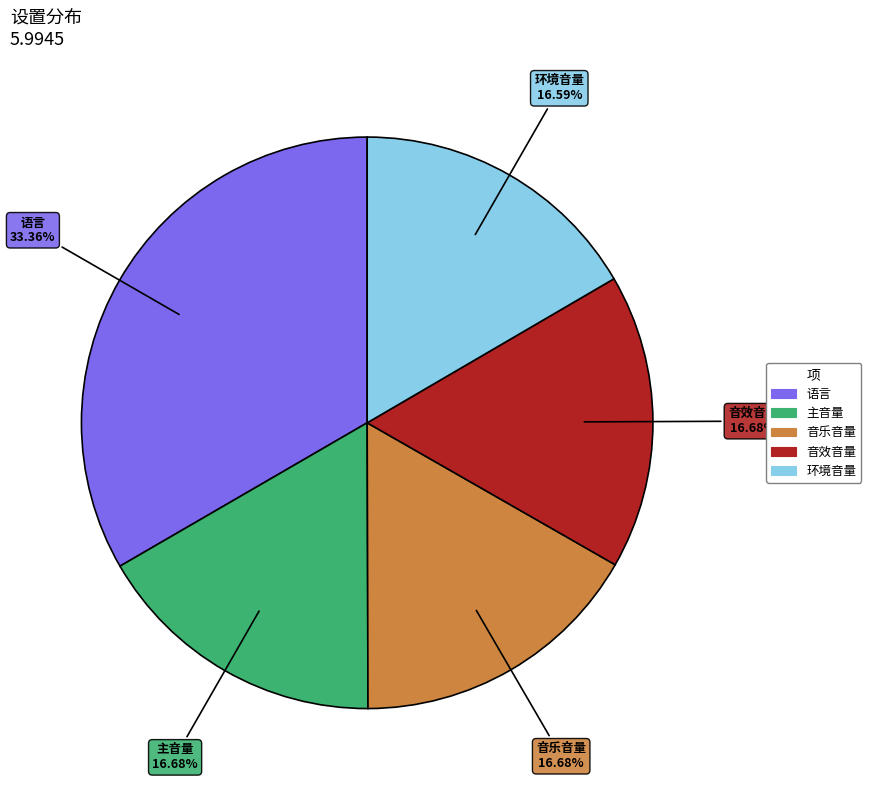

Does 音效音量 represent more than half of the total?

No